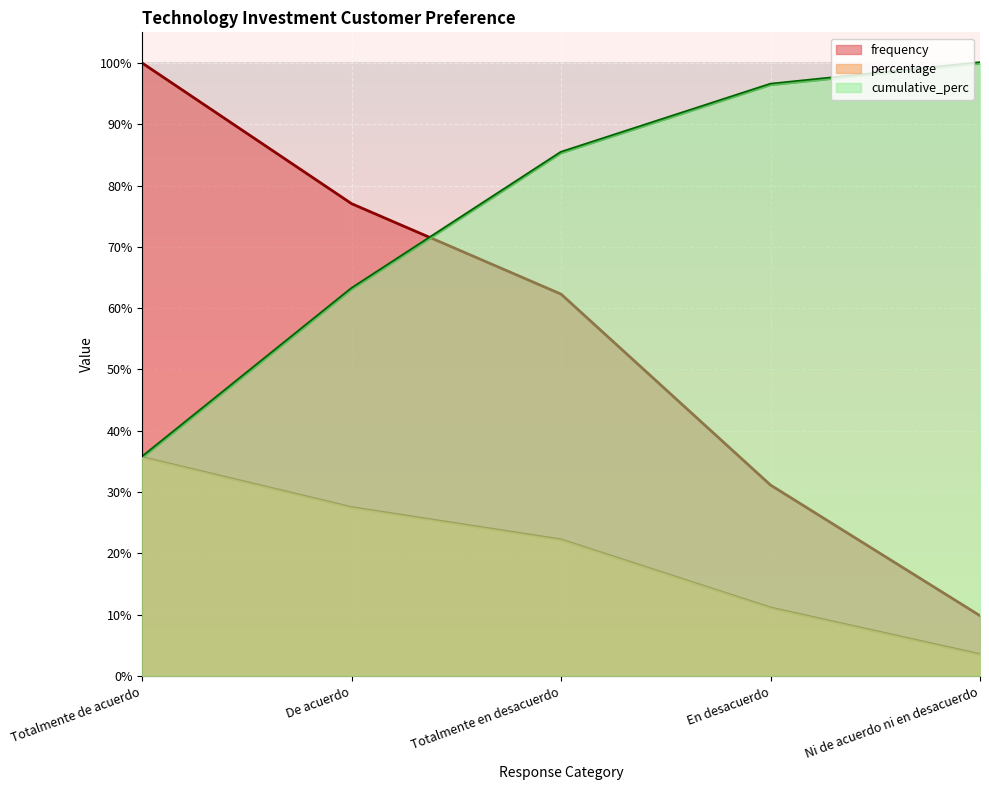

True or false: frequency has more than 1 points higher than both neighbors.

False